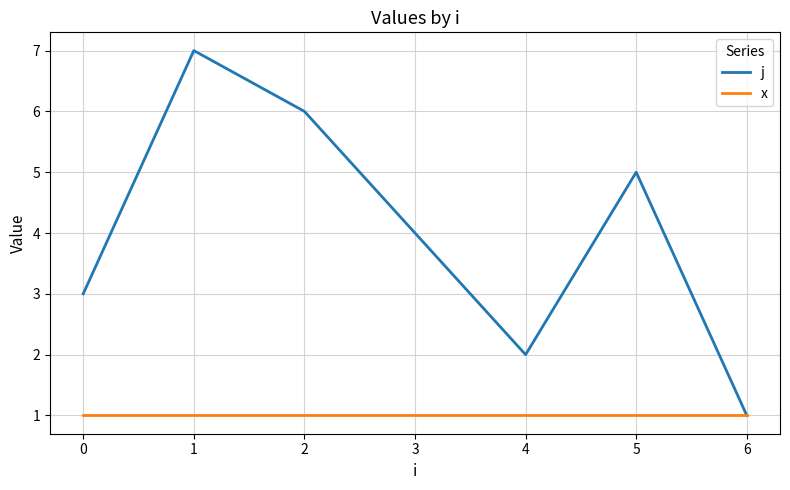

What is the spread (max minus min) of values at 3?

3